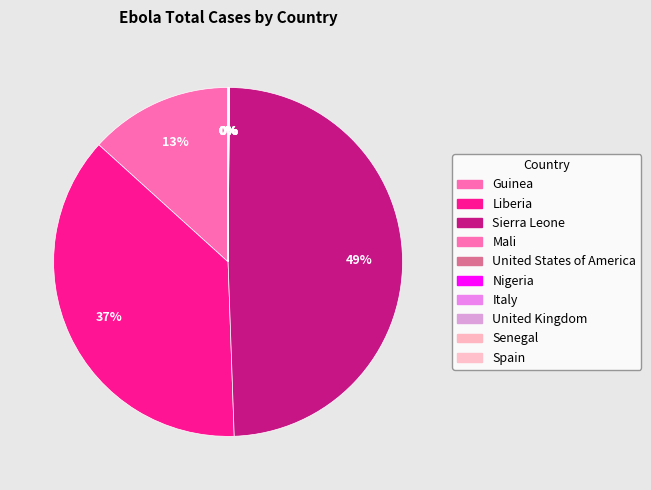

What is the largest slice in the pie chart?

Sierra Leone